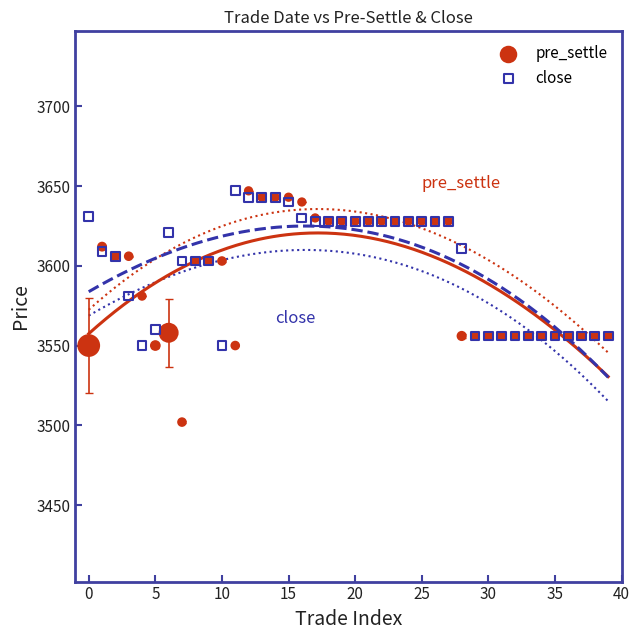

What are all the series names shown in the legend?

pre_settle, close